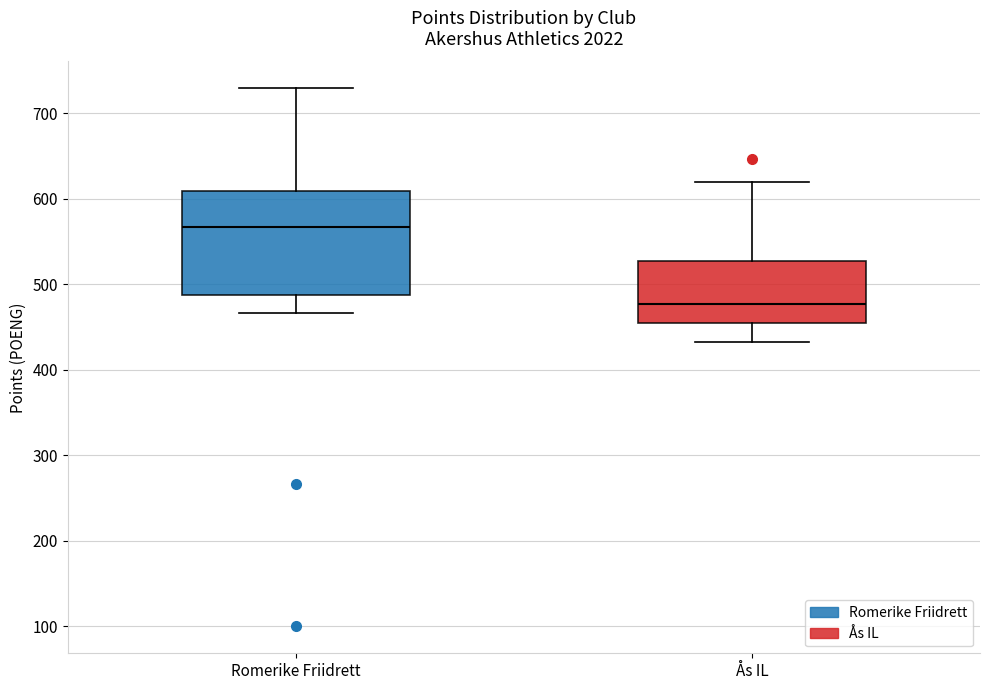

Which box's median line is the lowest?

Ås IL